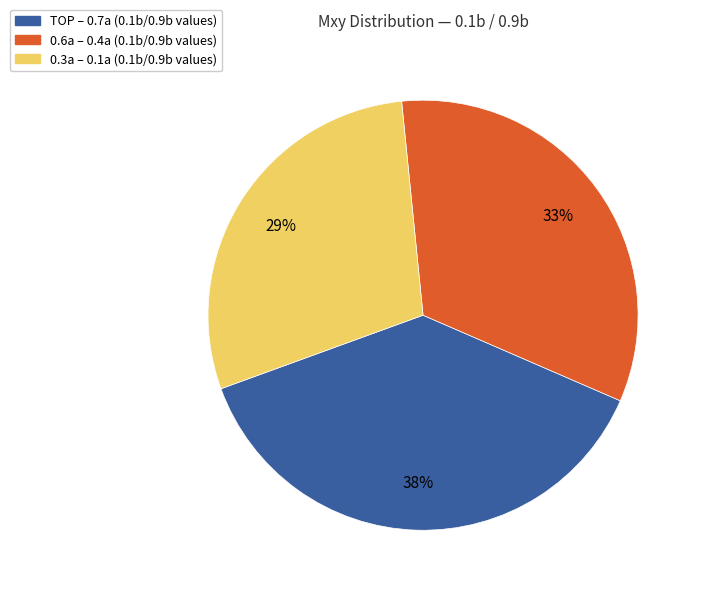

To the nearest percent, what is the combined percentage of 0.6a – 0.4a (0.1b/0.9b values) and 0.3a – 0.1a (0.1b/0.9b values)?

62%